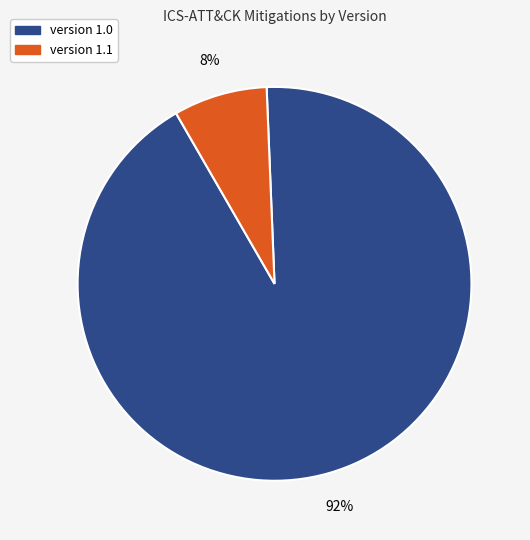

The version 1.1 slice represents 60% of the pie. True or false?

False